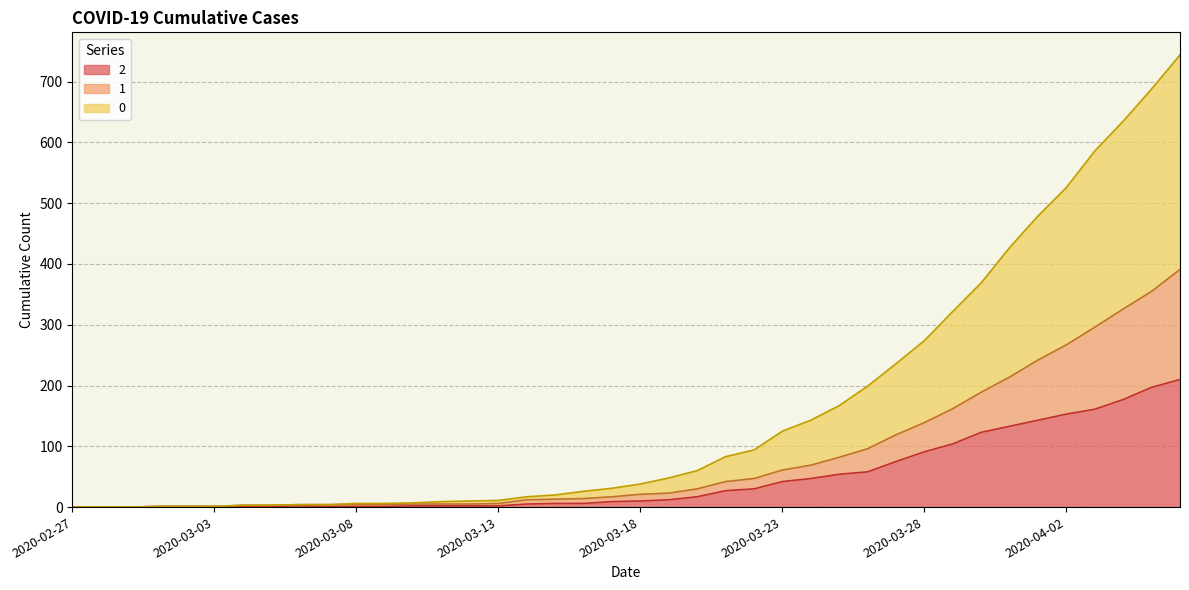

List the series in order of their peak value, highest first.

0, 1, 2